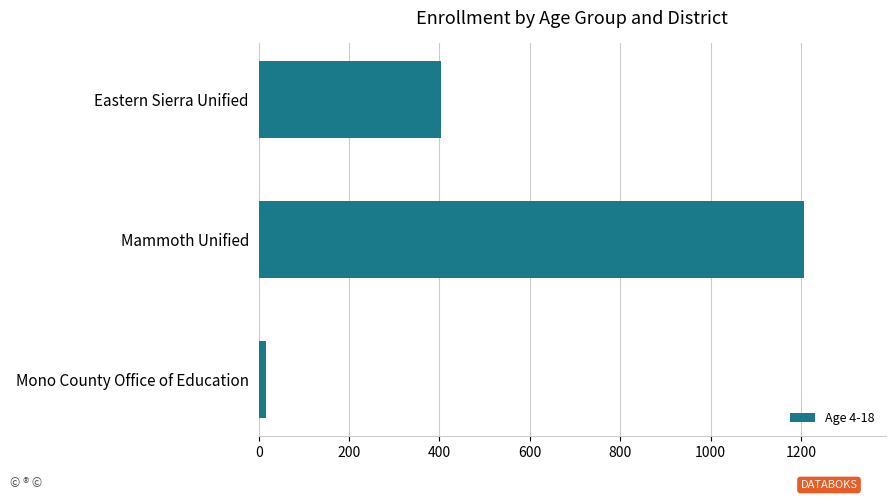

What is the approximate value at Eastern Sierra Unified, to the nearest 100?

400